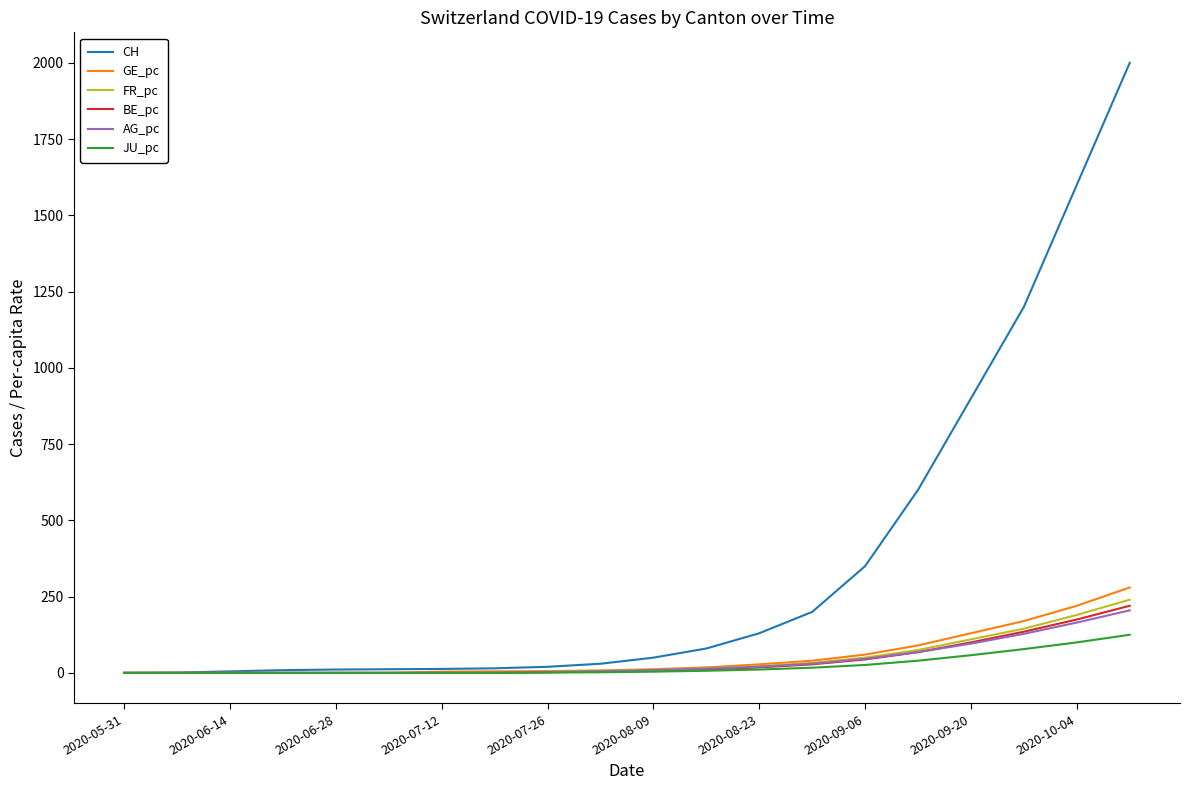

What is the maximum value shown in the chart?

2000.0